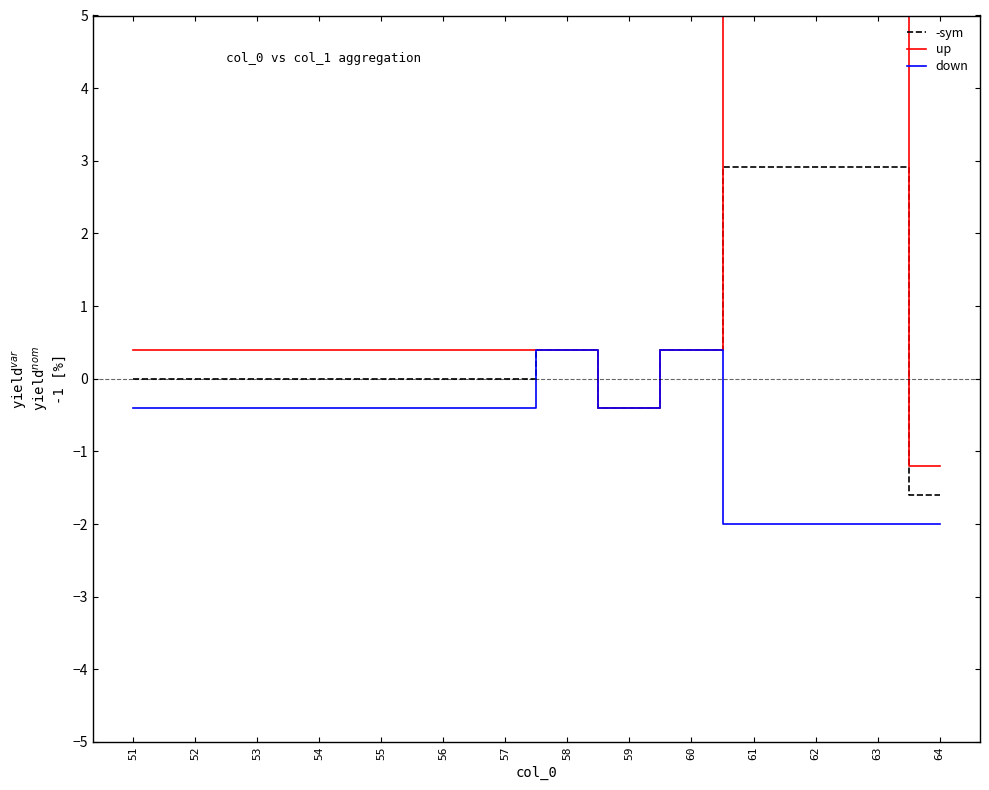

What is the difference between the second highest and minimum values in the down series?

2.4